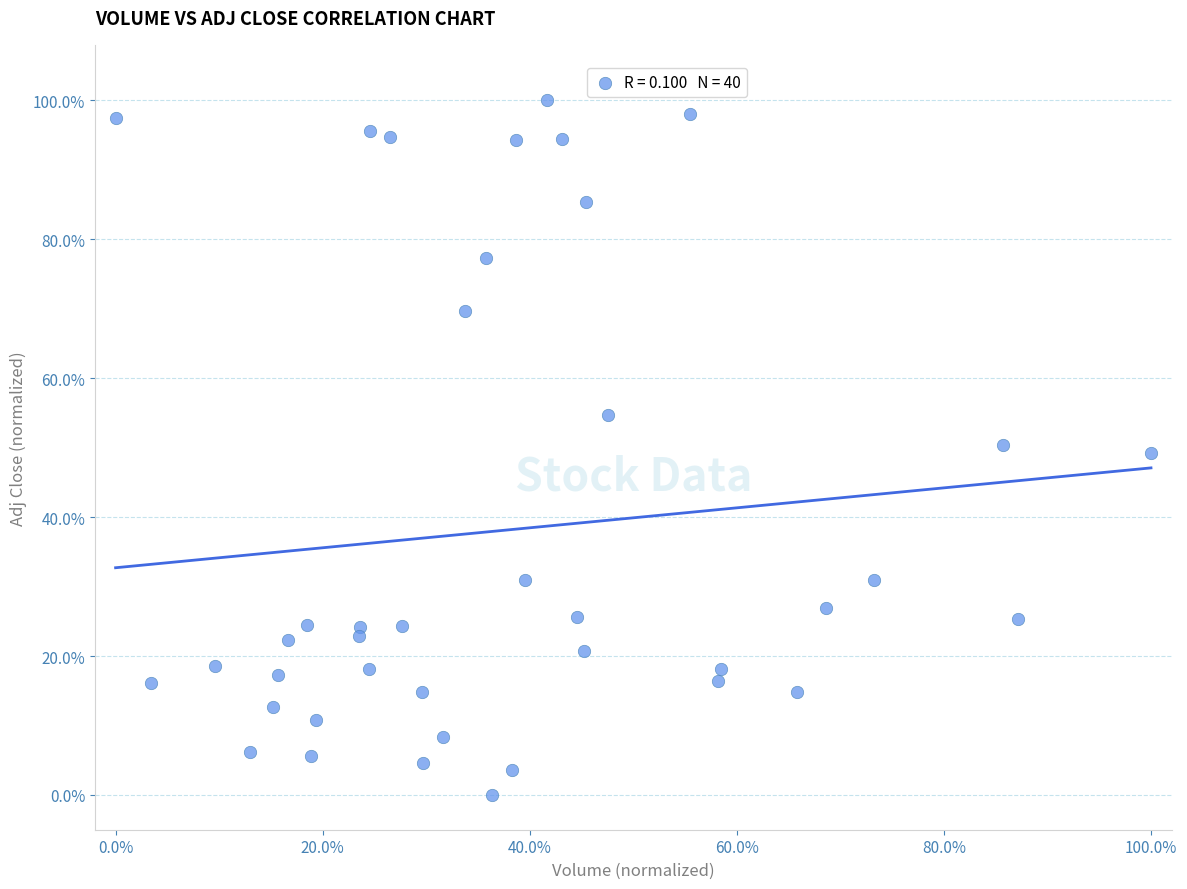

What is the range of Y values (max minus min)?

100.0